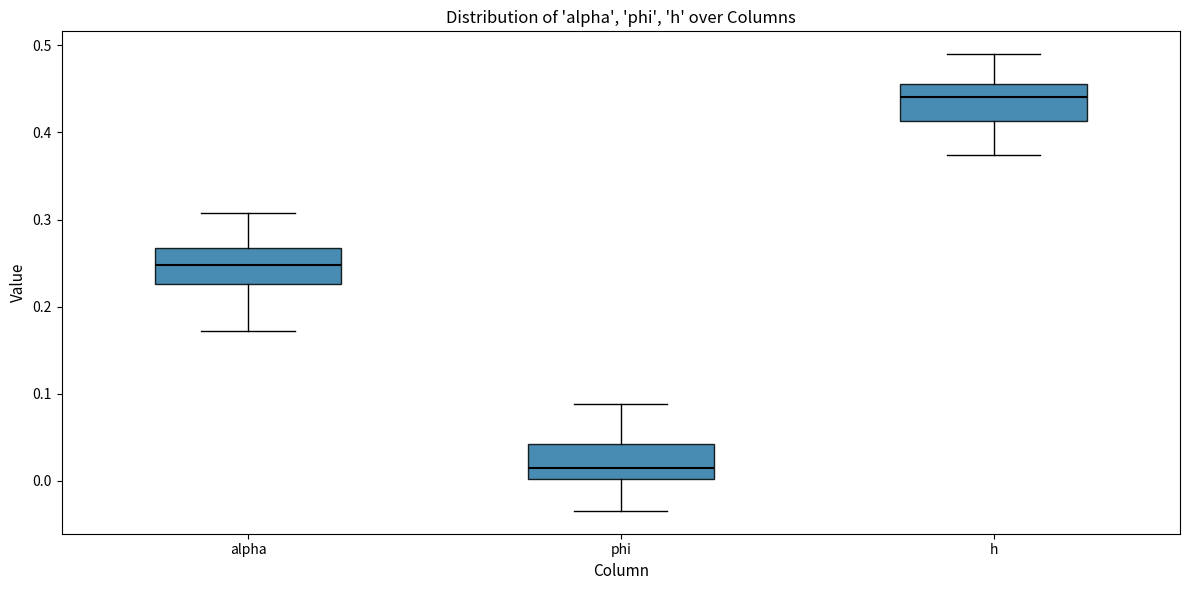

Reading left to right, transcribe this box plot: for each box, give where its median line is, the range the box spans, and where its two whiskers end, as read against the y-axis. The values are not printed on the chart, so give them approximately, as read against the axis.

alpha: median 0.25, box 0.23 to 0.27, whiskers 0.17 to 0.31
phi: median 0.02, box 0.00 to 0.04, whiskers -0.03 to 0.09
h: median 0.44, box 0.41 to 0.46, whiskers 0.37 to 0.49